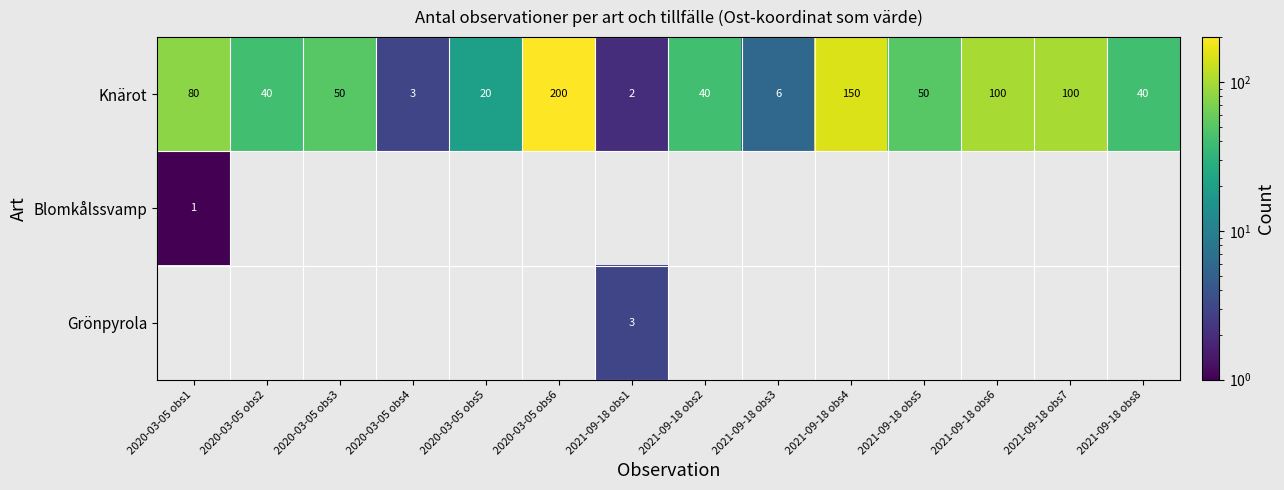

What is the maximum value for Knärot?

200